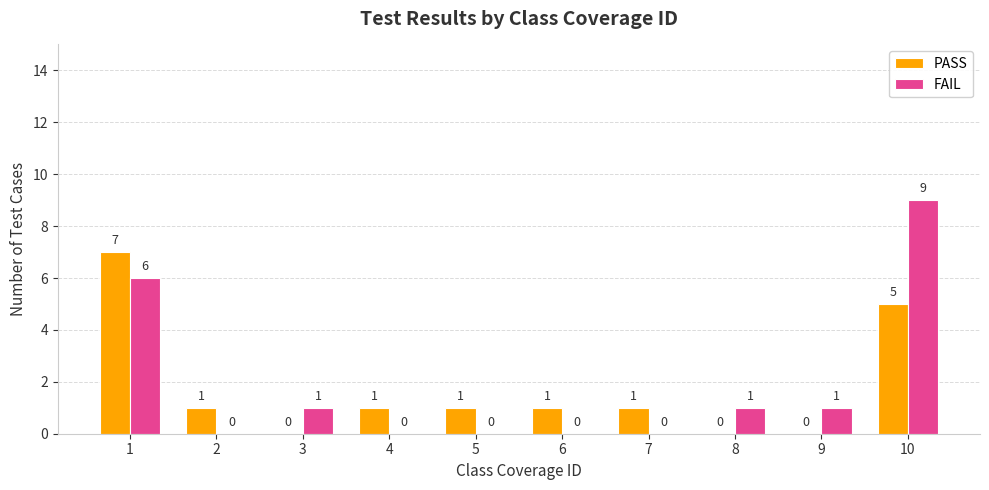

How many FAIL values are between 0 and 1?

8